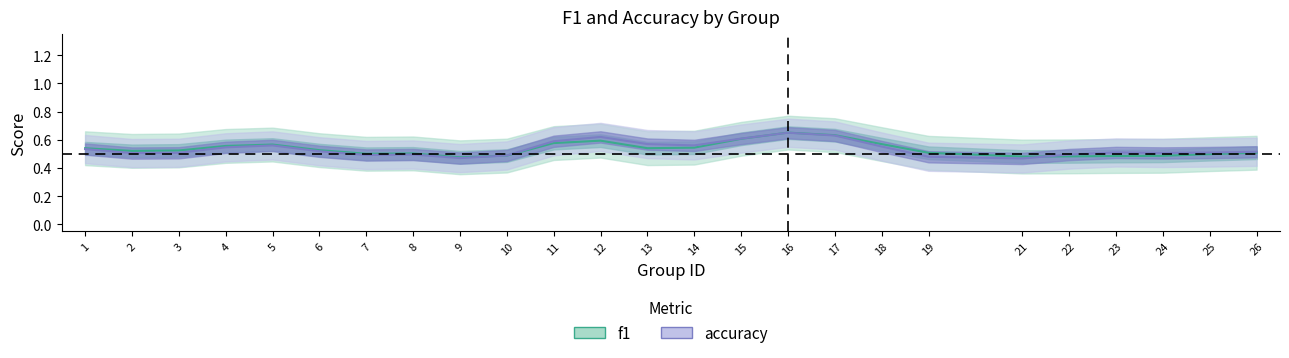

Does the chart have visible grid lines?

No